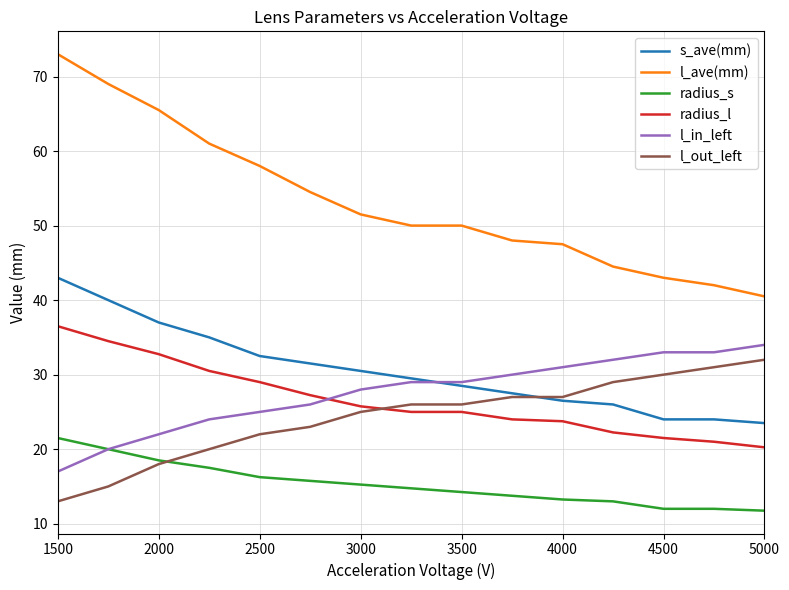

What is the maximum value for radius_s?

21.5